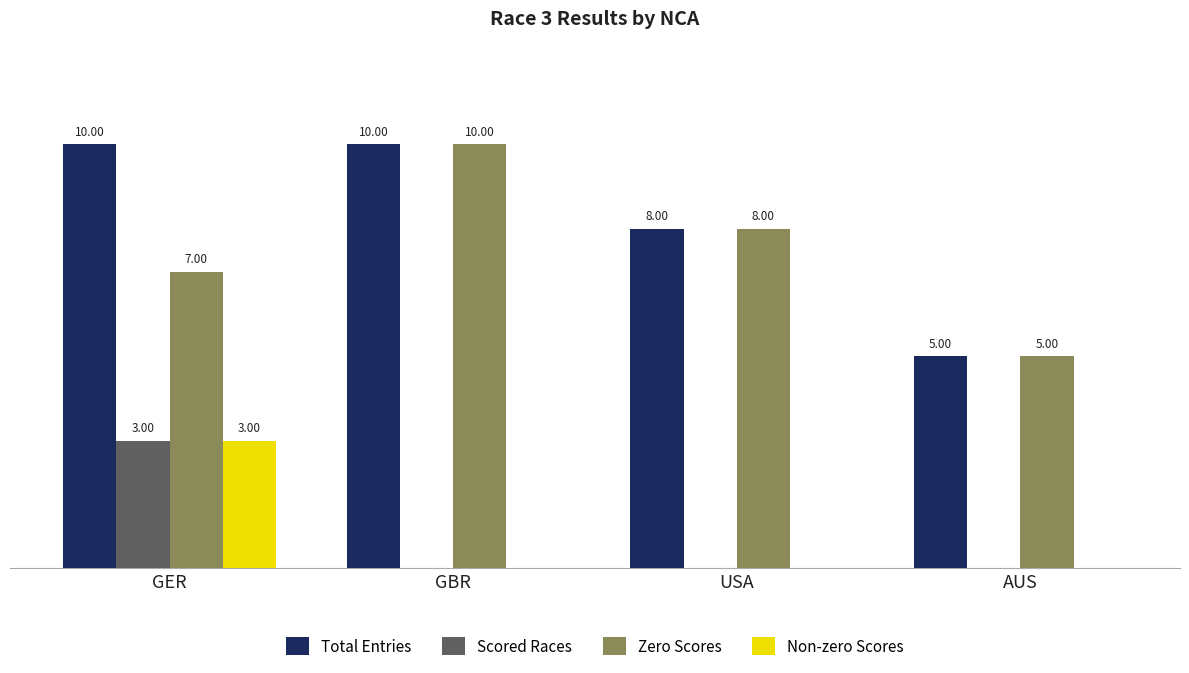

At which category is the sum across all series the highest?

GER